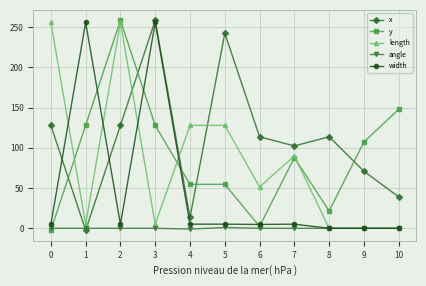

Which series changed the most between 4 and 5?

x